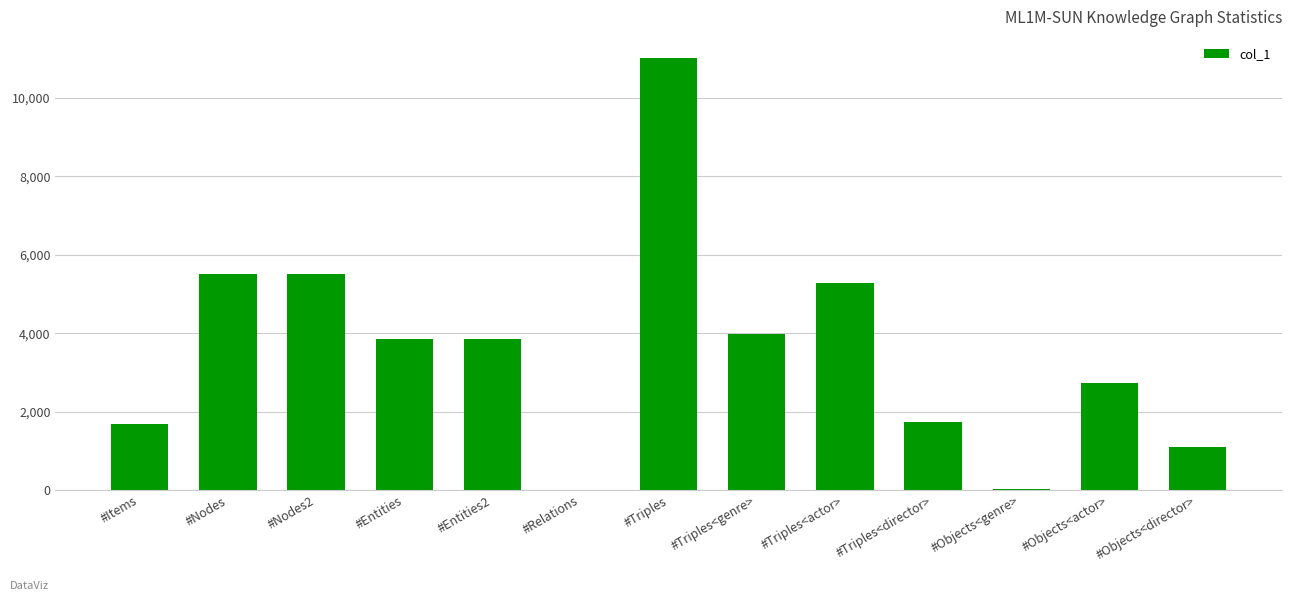

What is the sum of all values?

46257